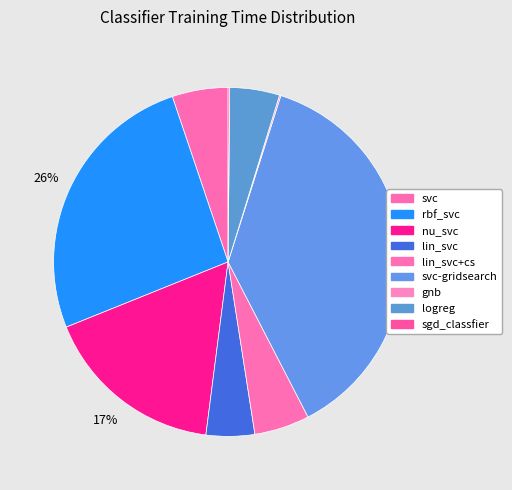

Rank the categories by value from highest to lowest.

svc-gridsearch, rbf_svc, nu_svc, svc, lin_svc+cs, logreg, lin_svc, sgd_classfier, gnb